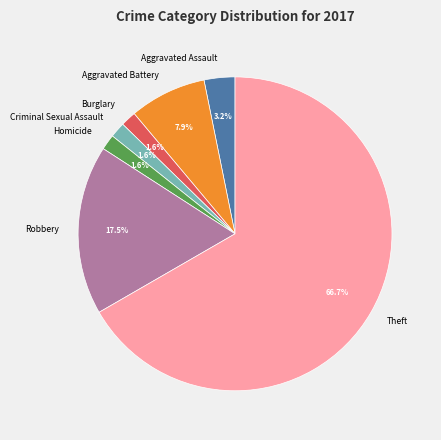

The Aggravated Assault slice represents 3% of the pie. True or false?

True